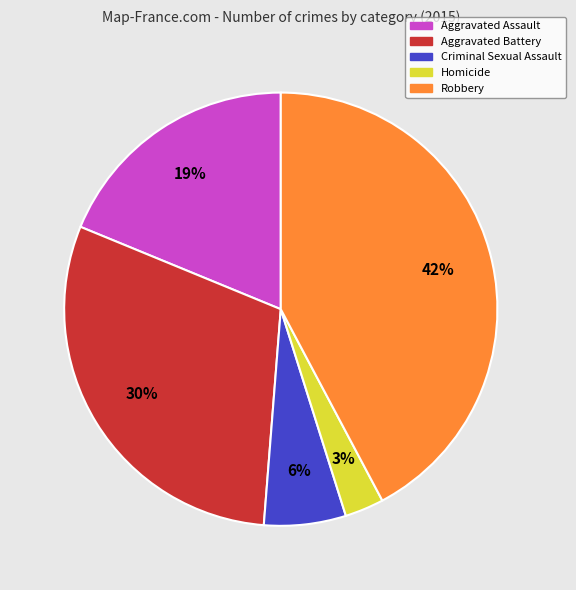

Approximately how many times larger is the value at Aggravated Assault compared to Aggravated Battery?

0.6